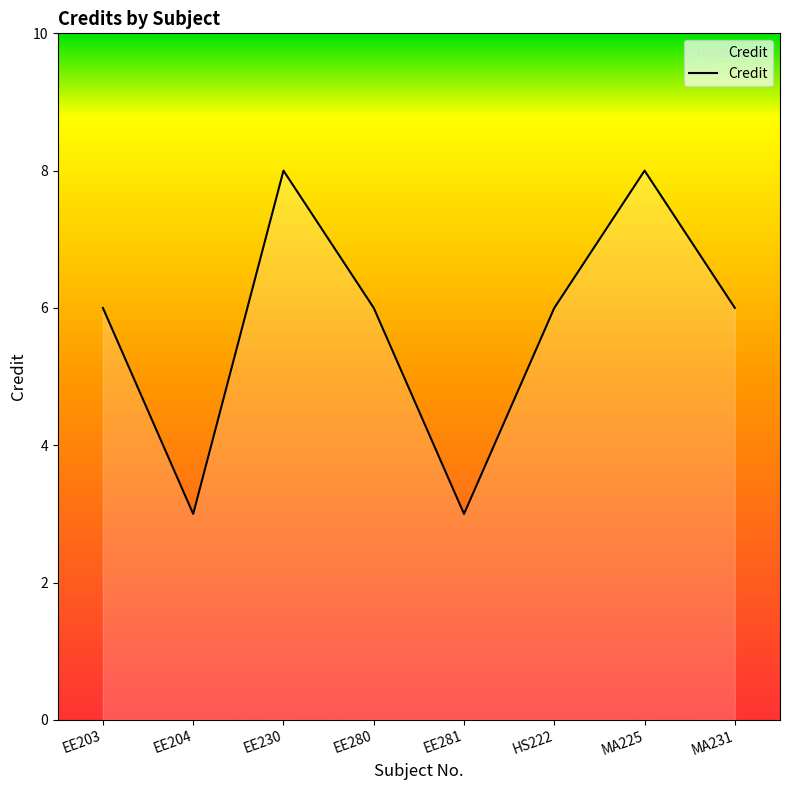

What is the difference between the values at EE203 and MA225?

2